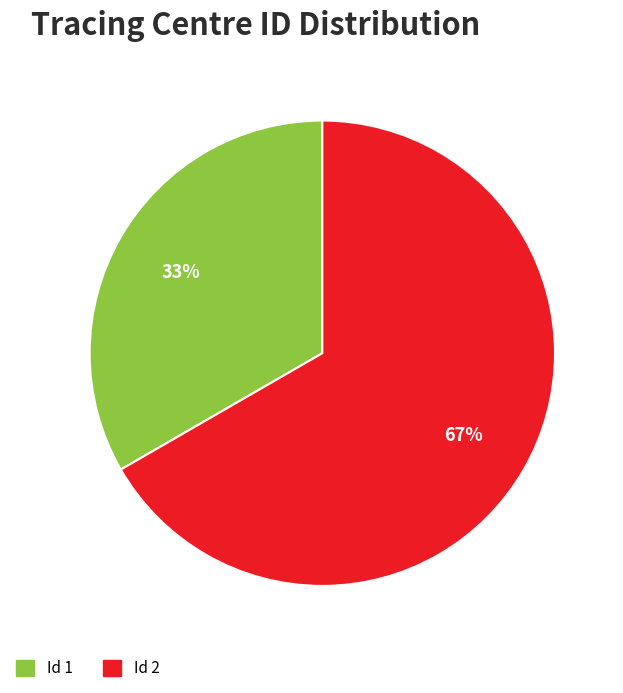

To the nearest percent, what is the average slice percentage?

50%